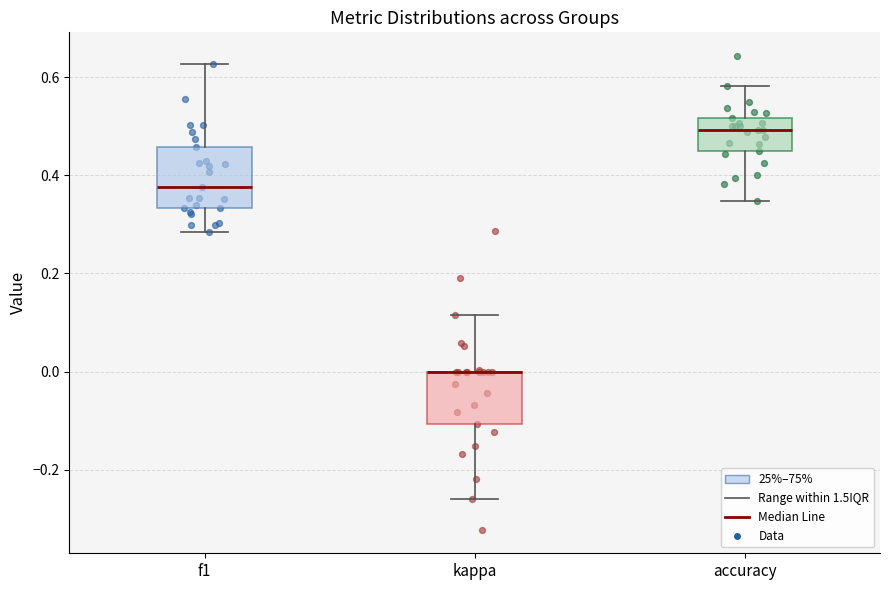

Where is the lower edge of the box for kappa on the y-axis? The values are not printed on the chart, so give them approximately, as read against the axis.

-0.10